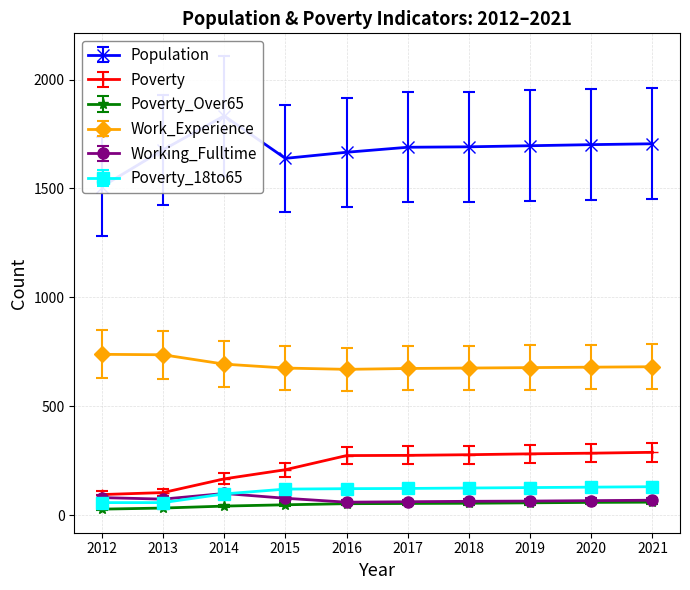

Is the value of Population at 2018 greater than the value of Working_Fulltime at 2012?

Yes